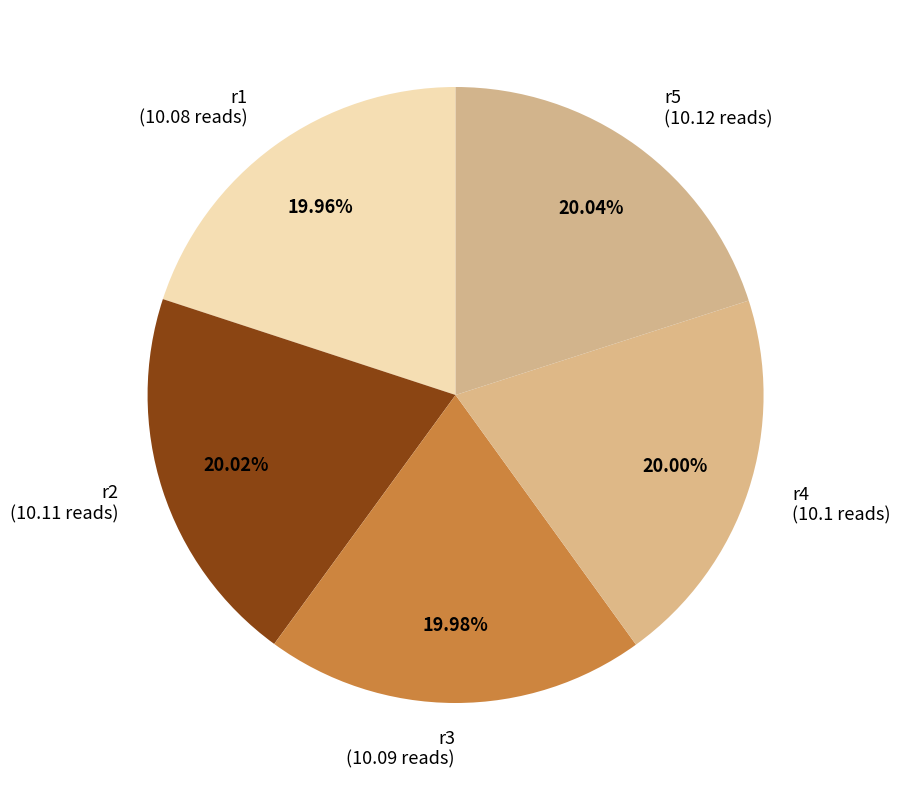

To the nearest percent, what is the combined percentage of r2 and r5?

40%